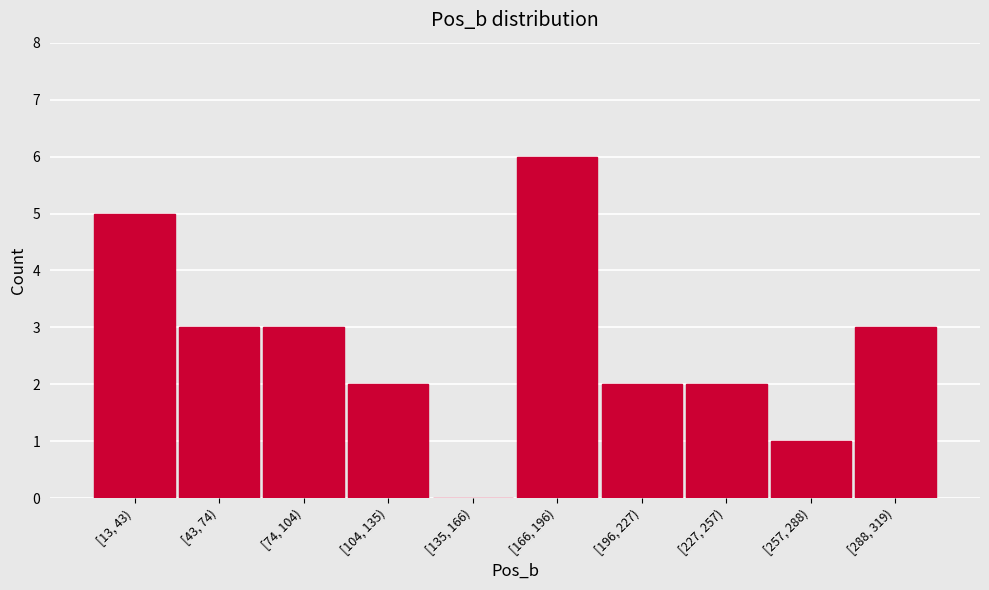

Reading right to left, transcribe all the data shown in this chart.

[288, 319)=3	[257, 288)=1	[227, 257)=2	[196, 227)=2	[166, 196)=6	[135, 166)=0	[104, 135)=2	[74, 104)=3	[43, 74)=3	[13, 43)=5